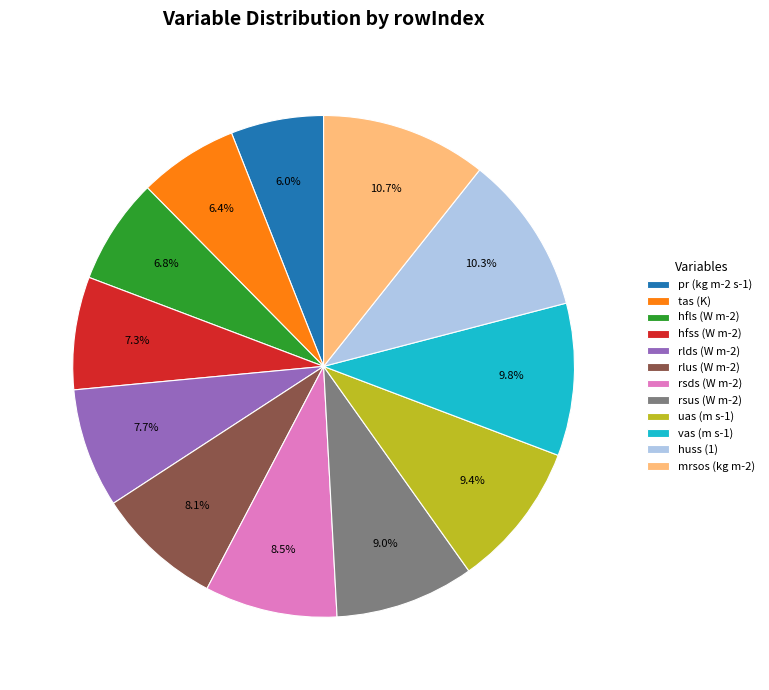

Between uas (m s-1) and hfss (W m-2), which is larger?

uas (m s-1)